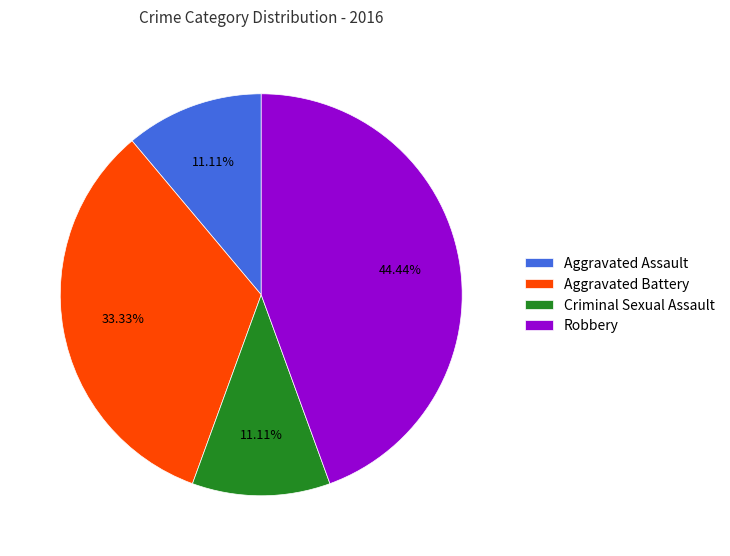

How many slices are in this pie chart?

4